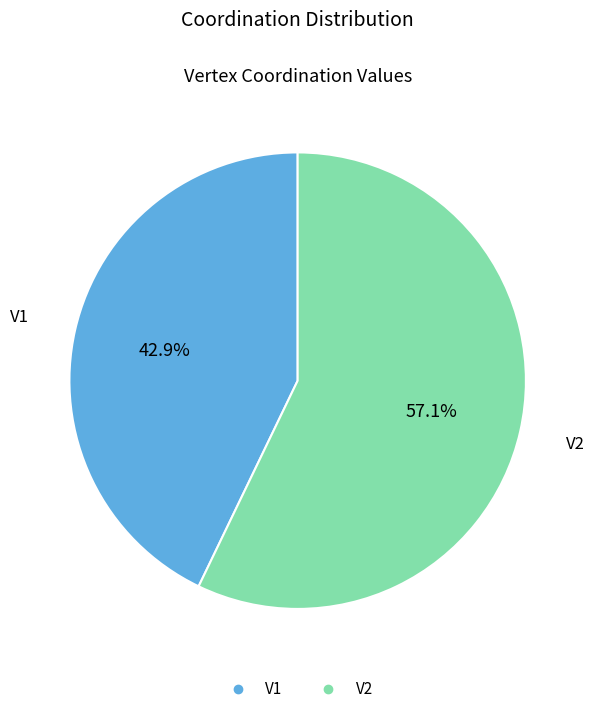

To the nearest percent, what is the combined percentage of V1 and V2?

100%